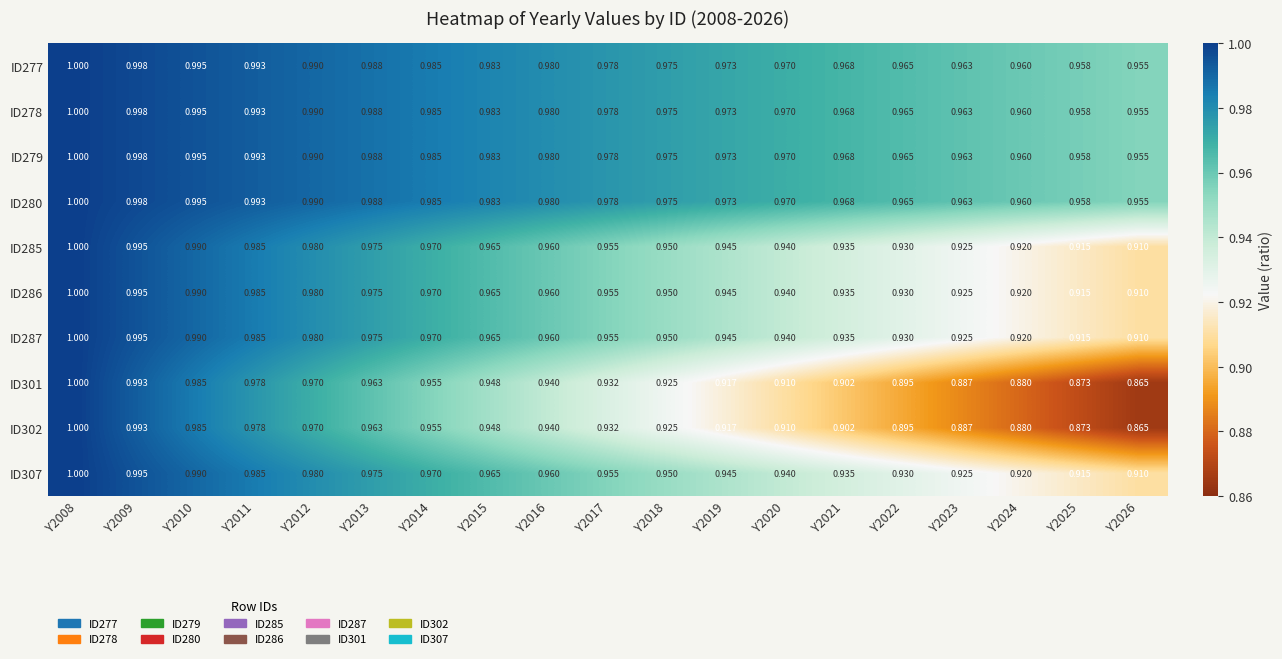

Is the value of ID302 at Y2022 greater than the value of ID287 at Y2020?

No